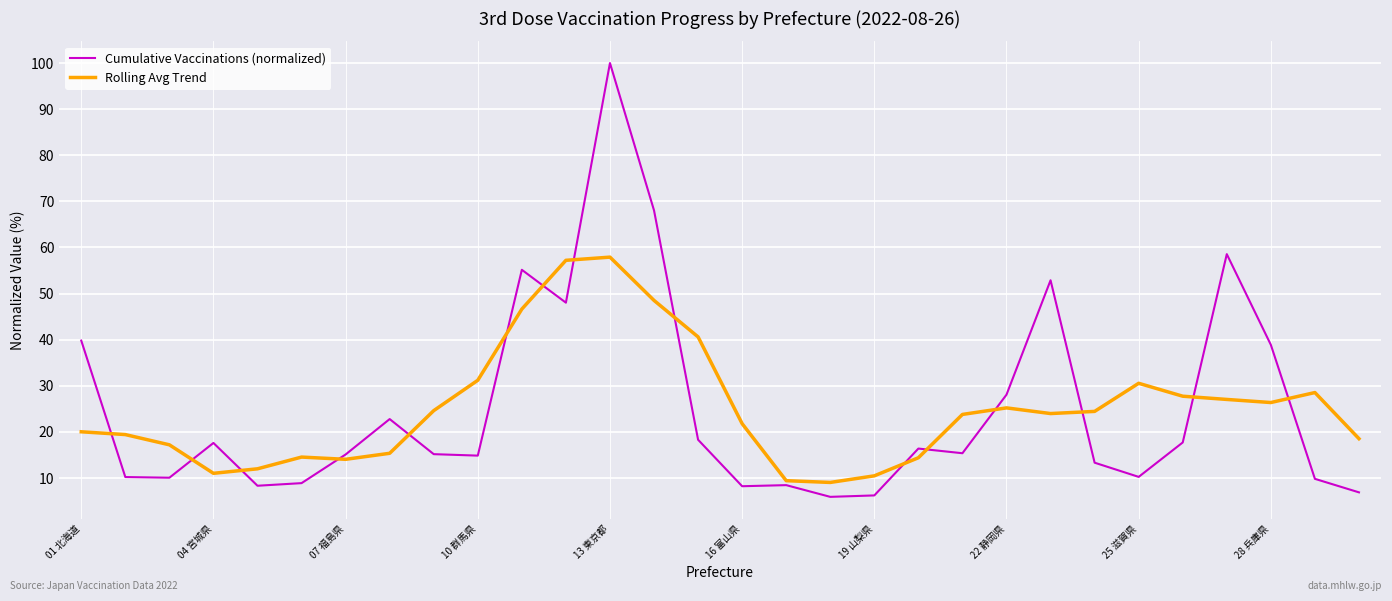

List the series in order of their peak value, highest first.

Cumulative Vaccinations (normalized), Rolling Avg Trend